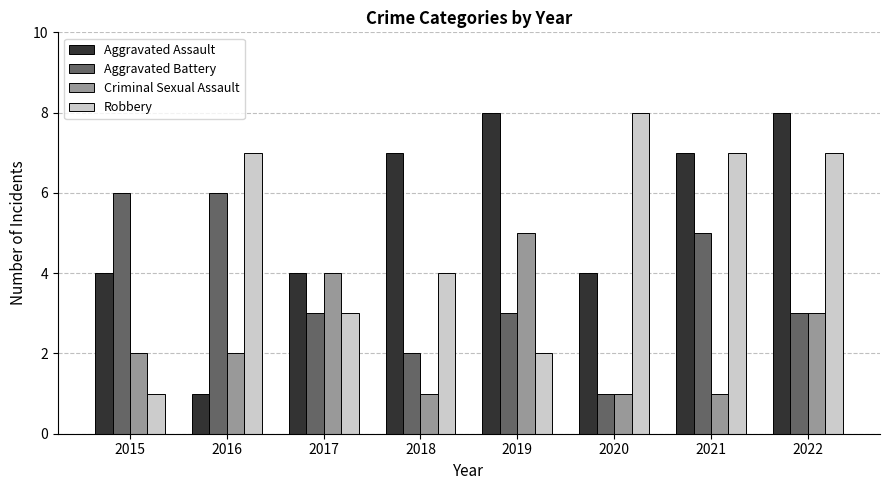

Is the value of Robbery at 2021 greater than the value of Criminal Sexual Assault at 2018?

Yes